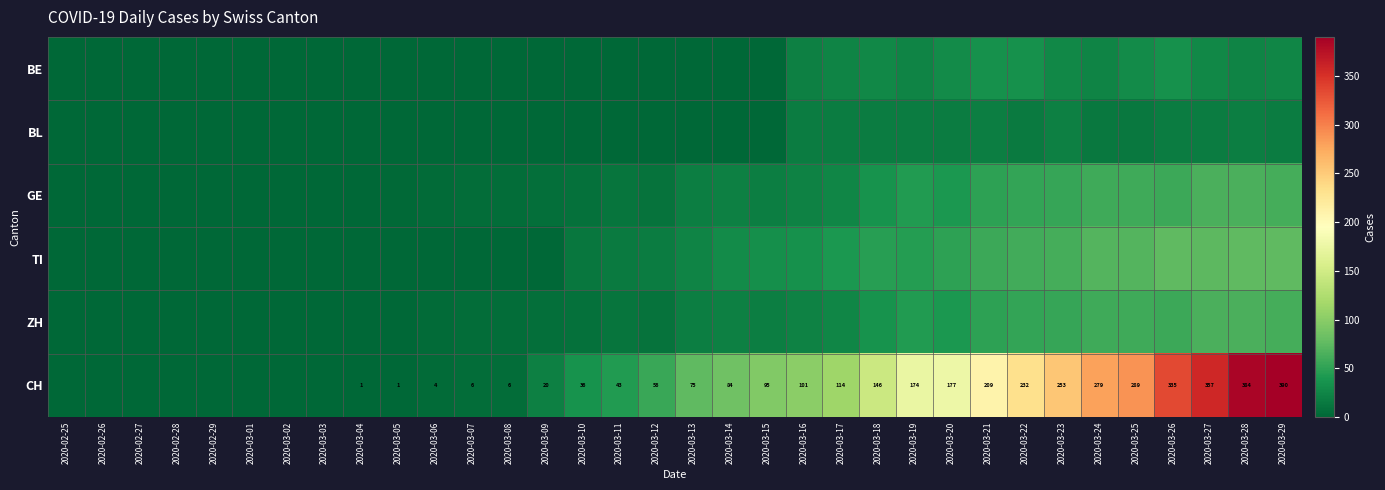

The CH series shows 62 at 2020-03-11. True or false?

False